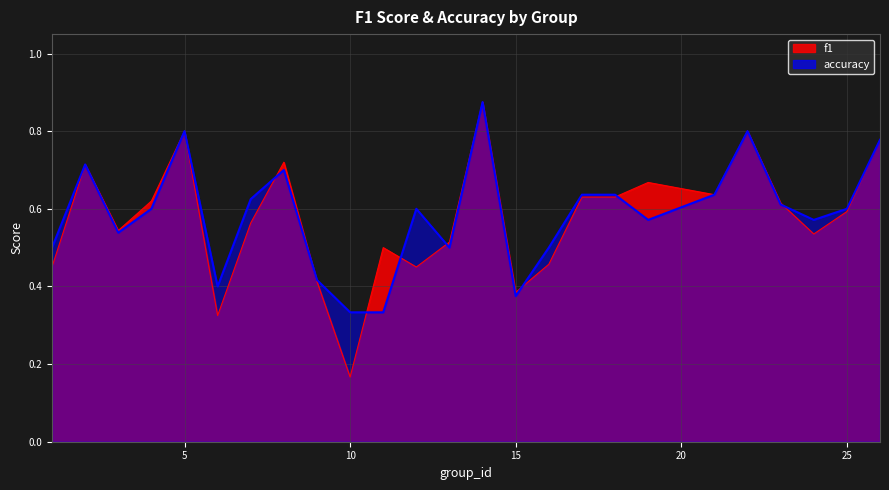

What is the average value of the accuracy series?

0.6